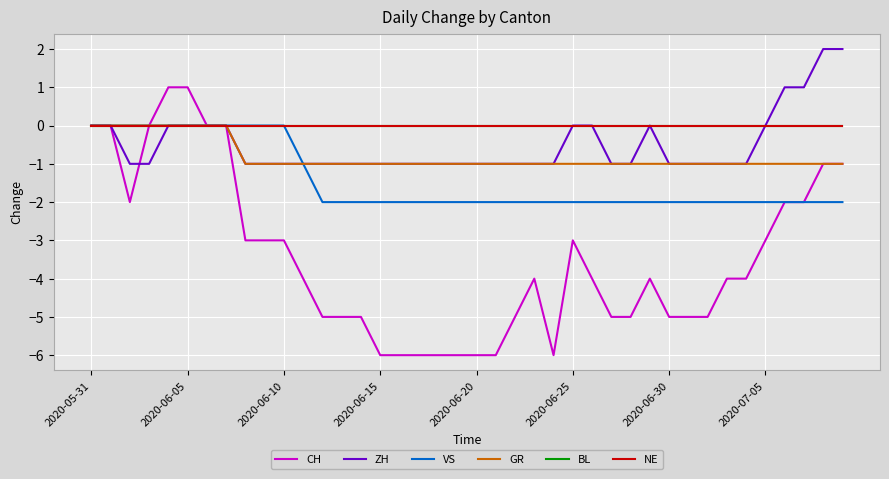

True or false: ZH and GR intersect in this chart.

False